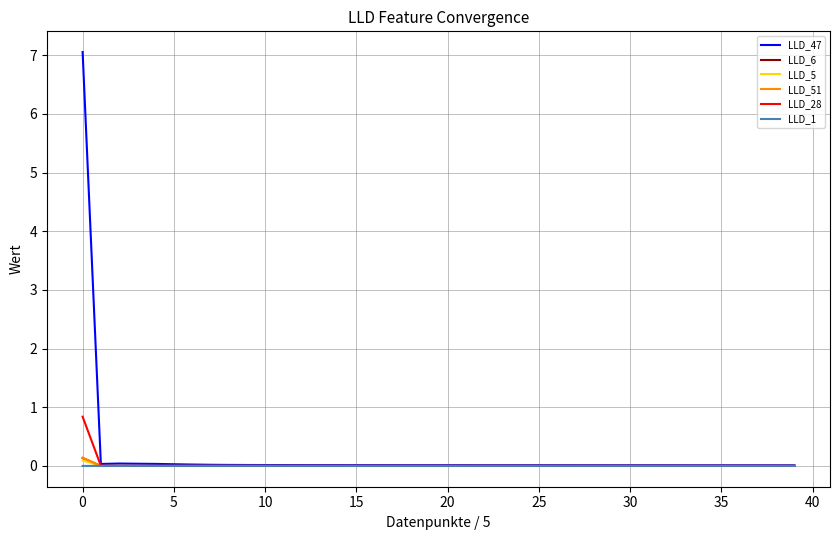

What is the highest value of the LLD_5 series?

0.1